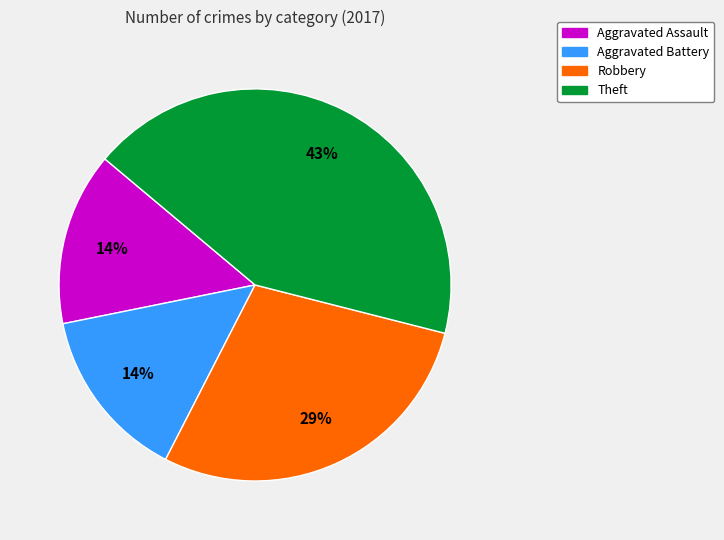

To the nearest percent, what portion does Aggravated Battery represent?

14%